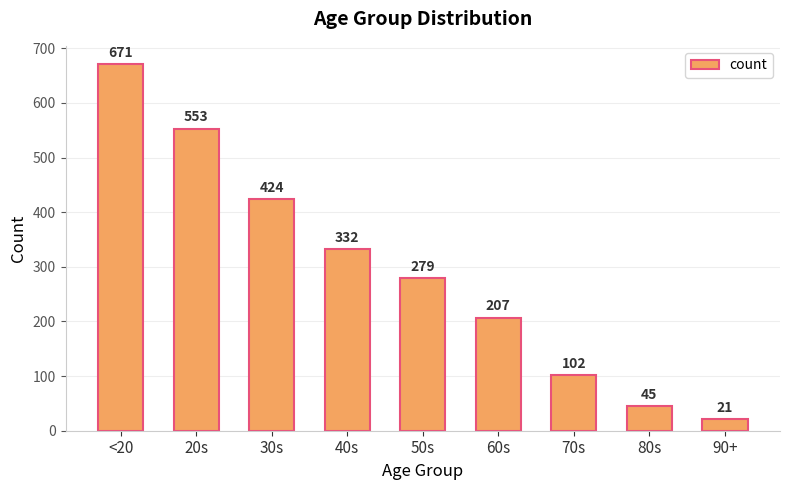

What is the difference between the maximum and minimum values?

650